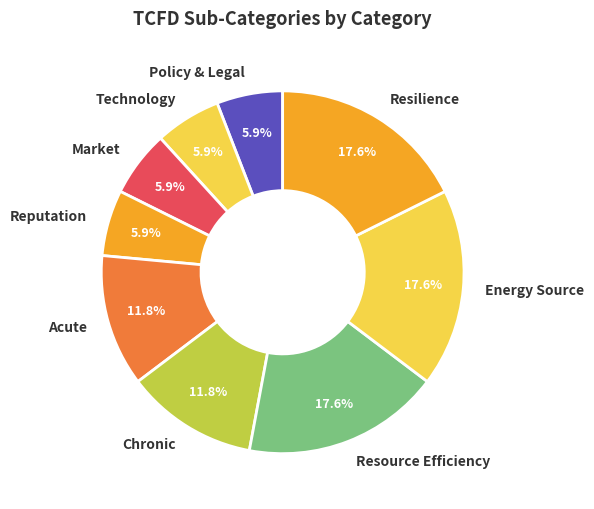

Do Chronic and Energy Source together represent more than half of the pie?

No